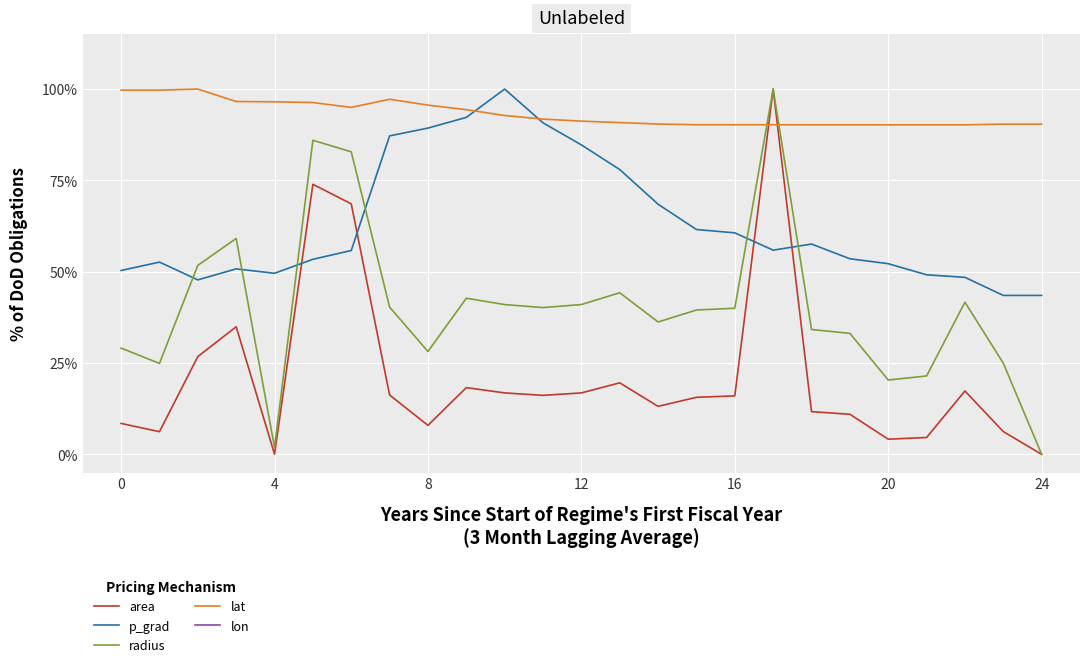

How many intersections are there between radius and lat?

2